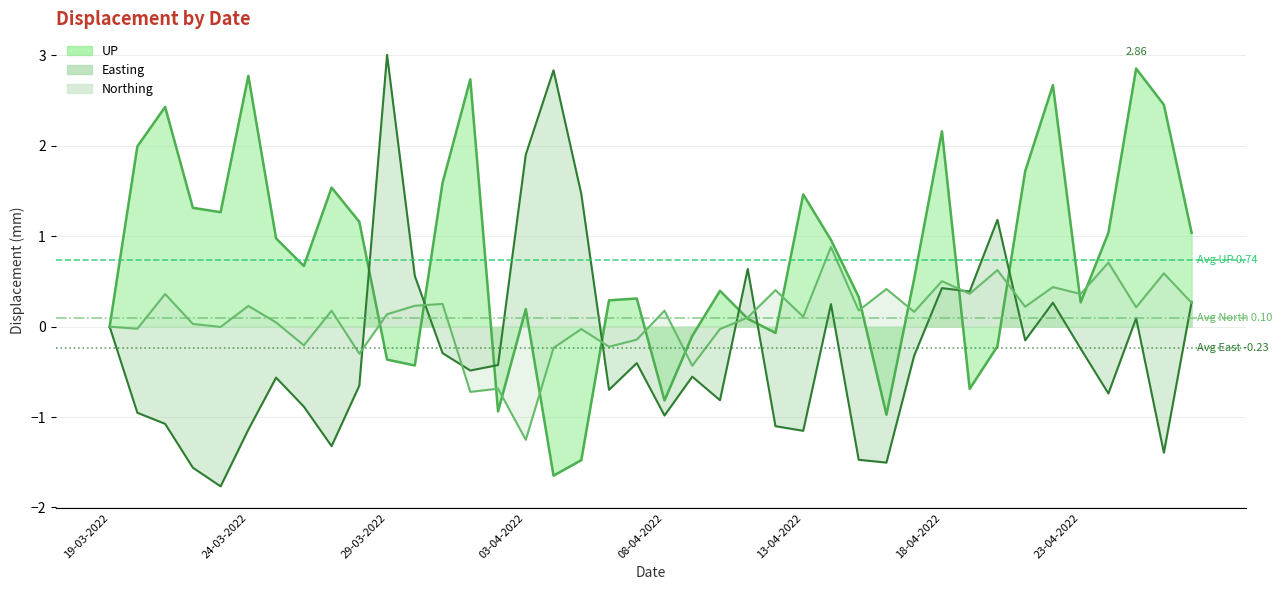

Does the chart have visible grid lines?

Yes